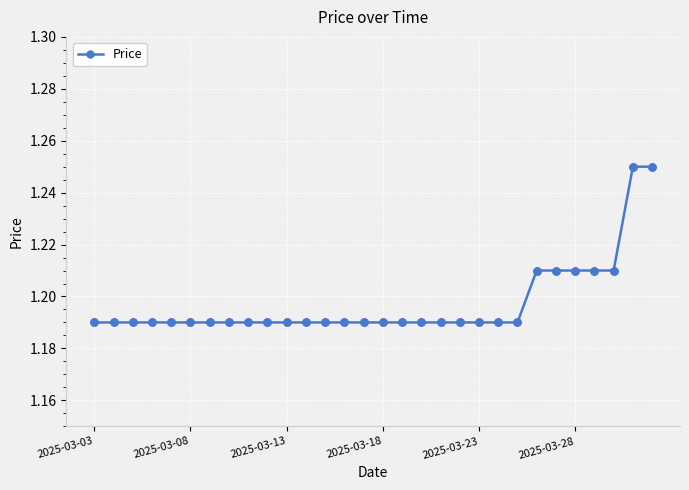

How many values are between 1 and 2?

30